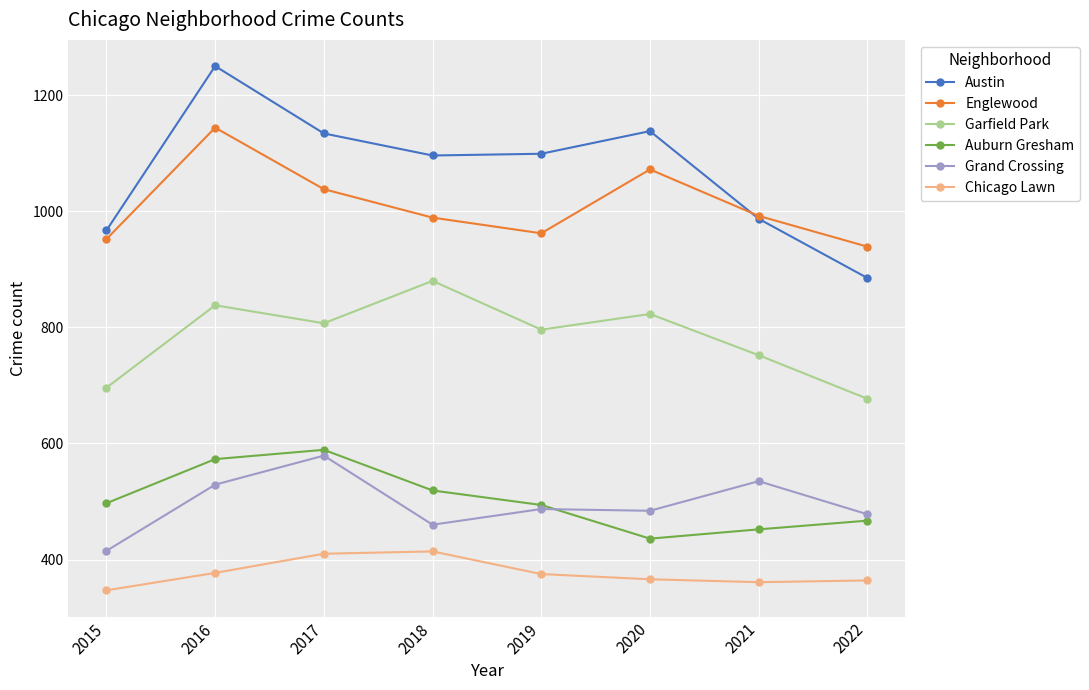

Does the chart have visible grid lines?

Yes